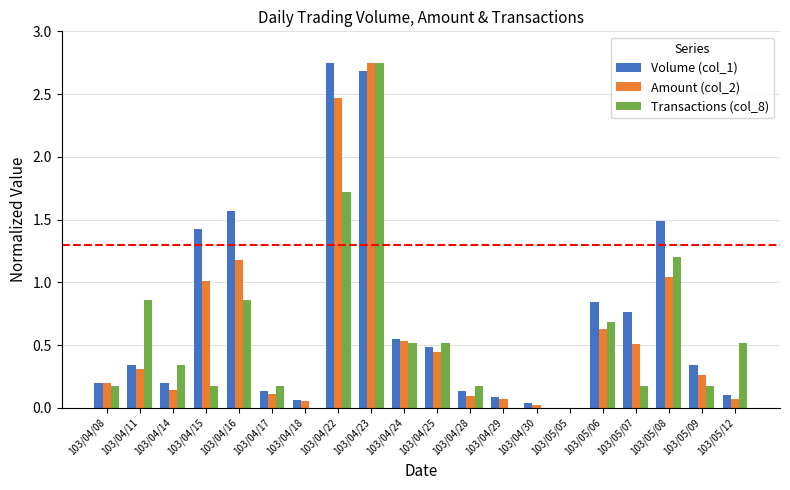

True or false: Amount (col_2) has a value of 1.0 at 103/04/15.

True